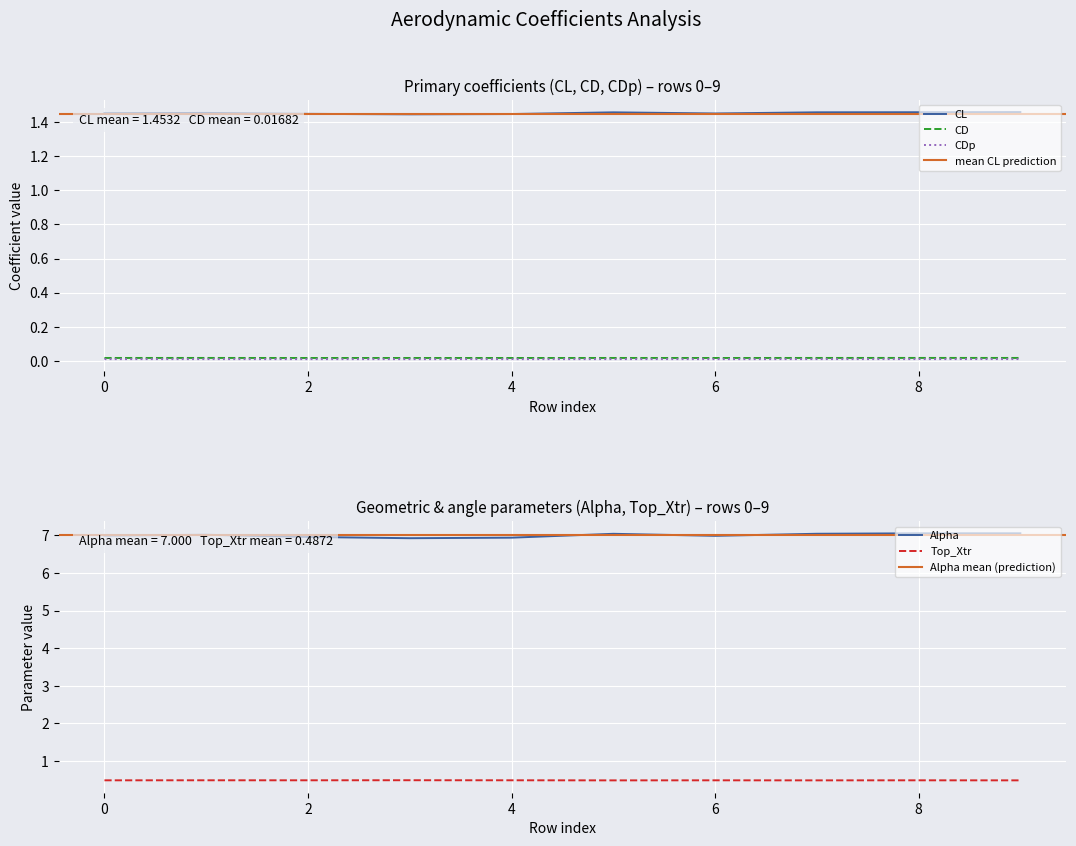

Reading left to right, what are all the values shown in this chart?

CL: 0=1.5	1=1.5	2=1.4	3=1.4	4=1.4	5=1.5	6=1.5	7=1.5	8=1.5	9=1.5
CD: 0=0.0	1=0.0	2=0.0	3=0.0	4=0.0	5=0.0	6=0.0	7=0.0	8=0.0	9=0.0
CDp: 0=0.0	1=0.0	2=0.0	3=0.0	4=0.0	5=0.0	6=0.0	7=0.0	8=0.0	9=0.0
Alpha: 0=7.0	1=7.0	2=7.0	3=6.9	4=6.9	5=7.0	6=7.0	7=7.0	8=7.1	9=7.1
Top_Xtr: 0=0.5	1=0.5	2=0.5	3=0.5	4=0.5	5=0.5	6=0.5	7=0.5	8=0.5	9=0.5